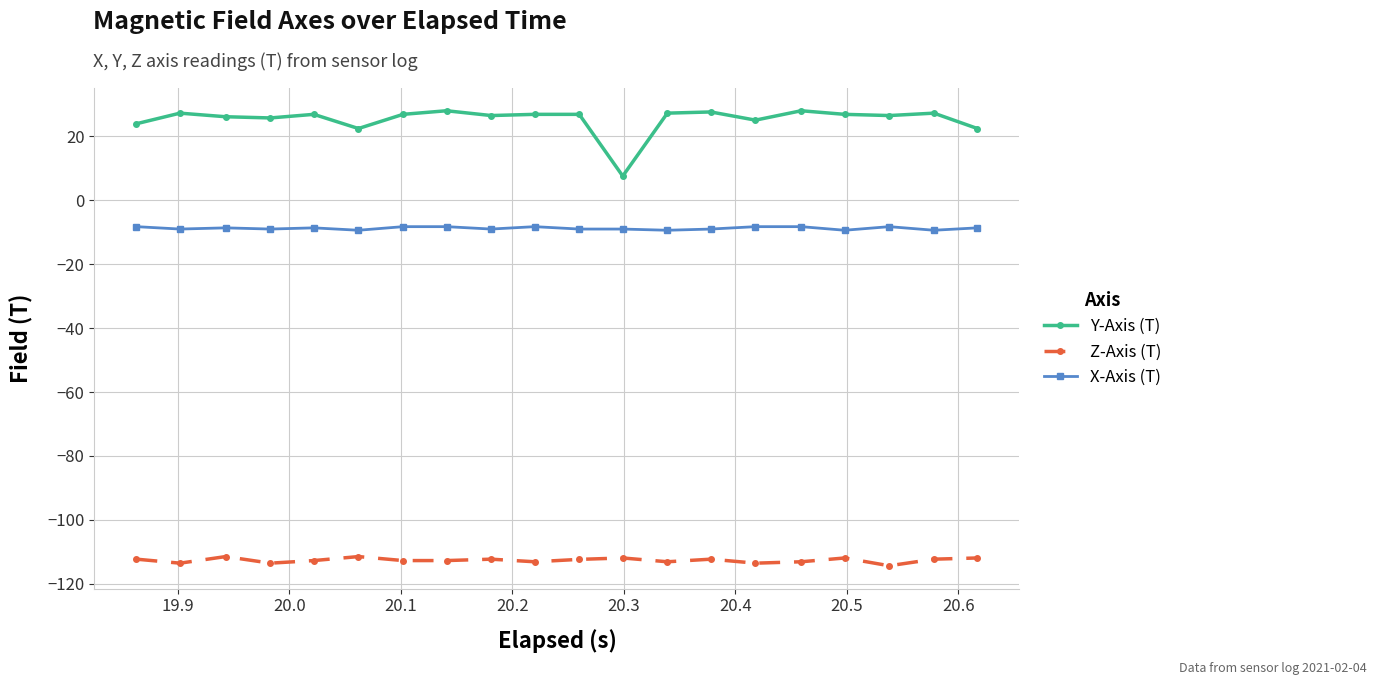

True or false: Y-Axis (T) has more than 0 points higher than both neighbors.

True